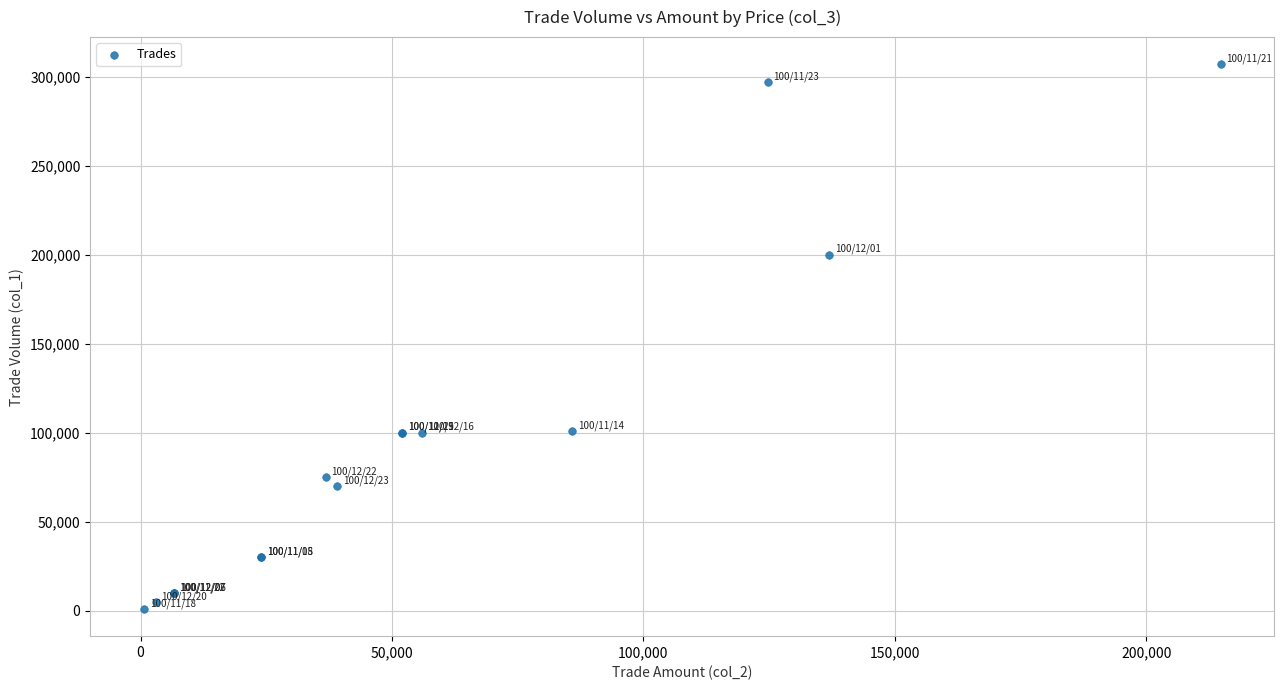

What Y value in the scatter plot is closest to 154000?

200000